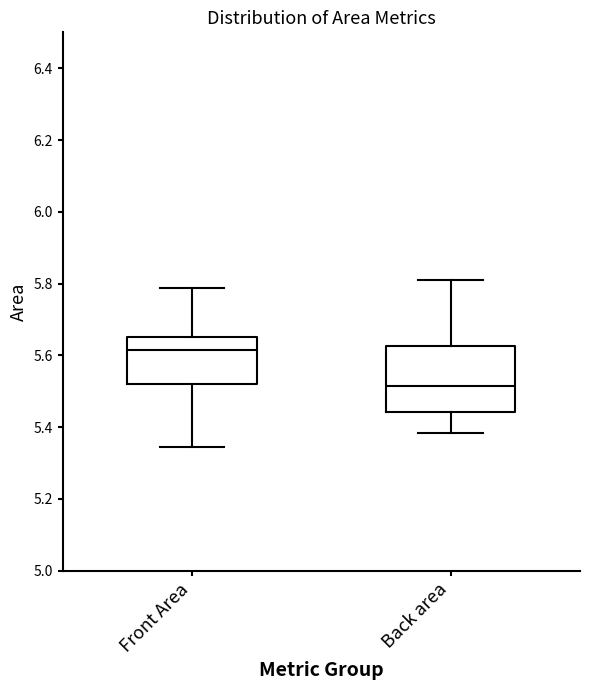

Which box's median line is the highest?

Front Area